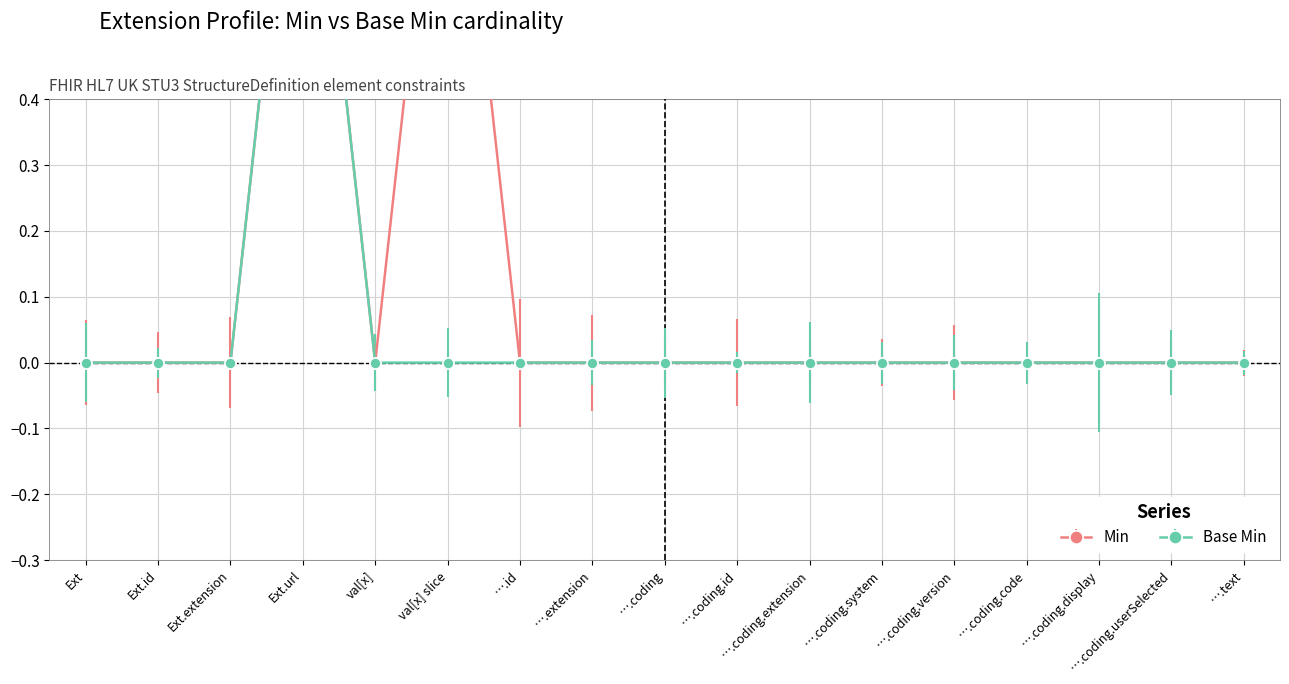

True or false: Min has more than 2 interior local peaks.

False